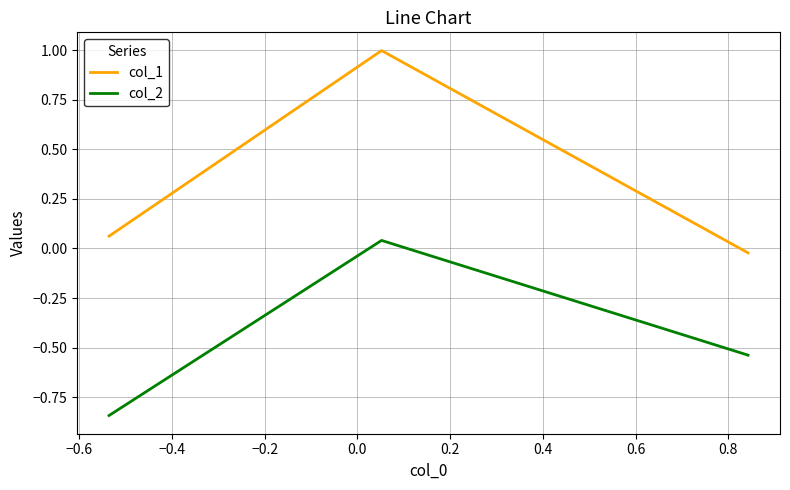

Is this an area chart (filled region under the line)?

No